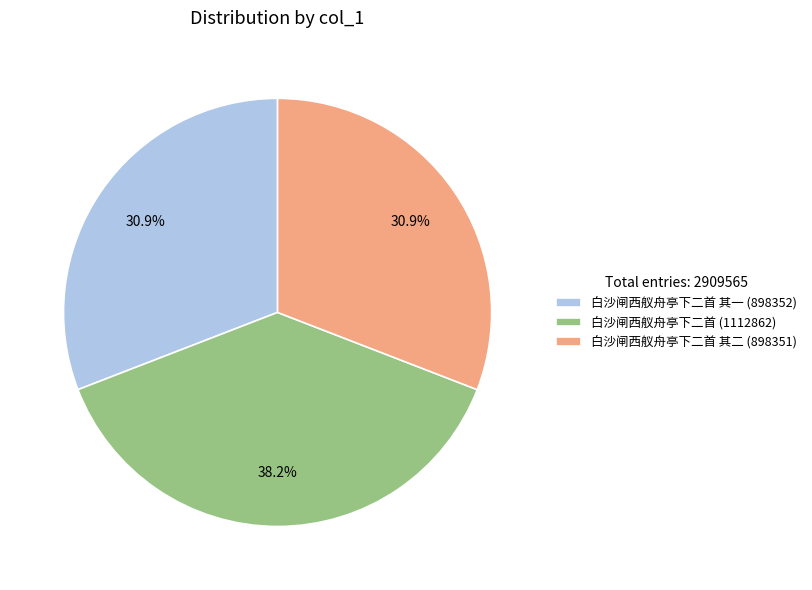

Between 白沙闸西舣舟亭下二首 (1112862) and 白沙闸西舣舟亭下二首 其一 (898352), which is larger?

白沙闸西舣舟亭下二首 (1112862)